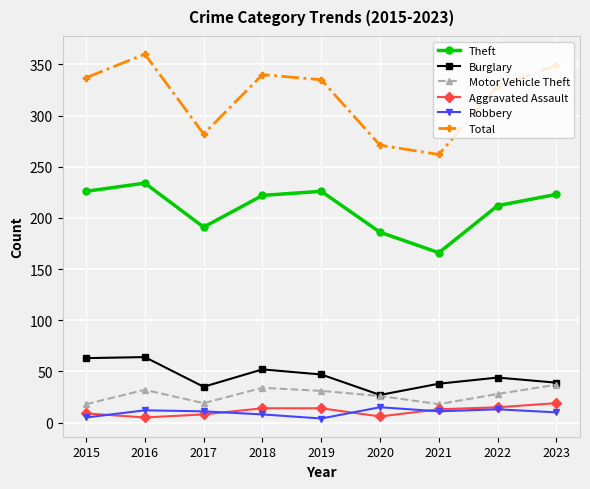

At which category is the sum across all series the highest?

2016